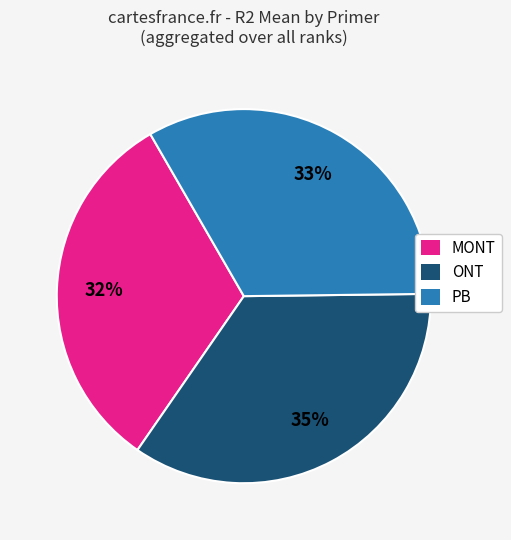

Does MONT account for over 50% of the chart?

No